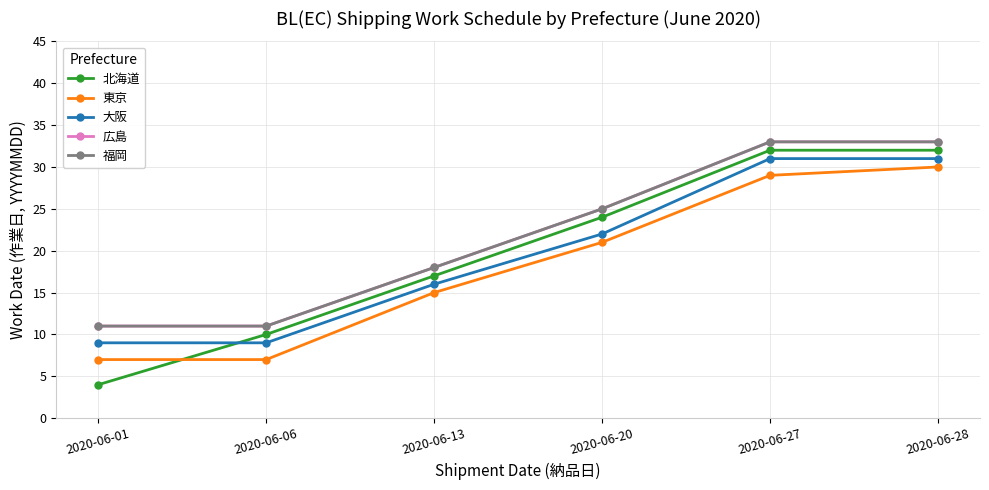

Is this an area chart (filled region under the line)?

No